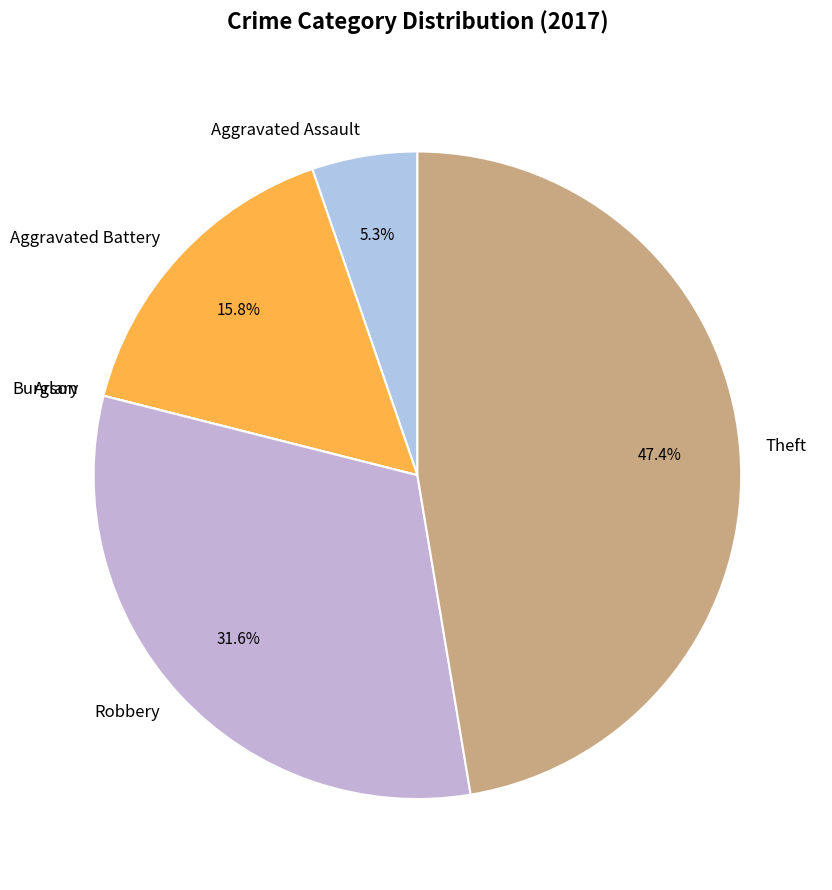

To the nearest percent, what percentage of the pie is Robbery?

32%